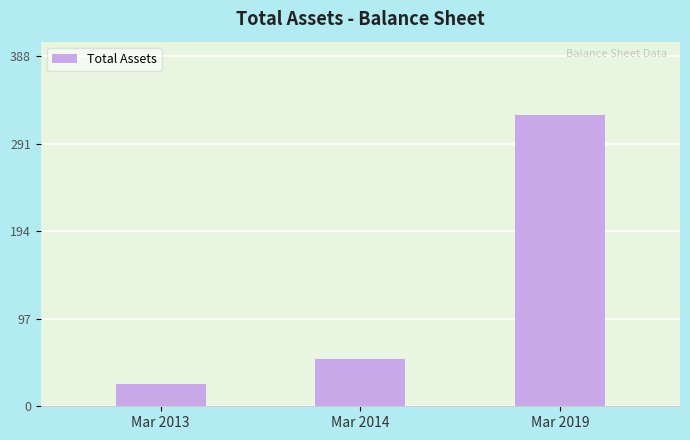

The value at Mar 2013 is 25. True or false?

True